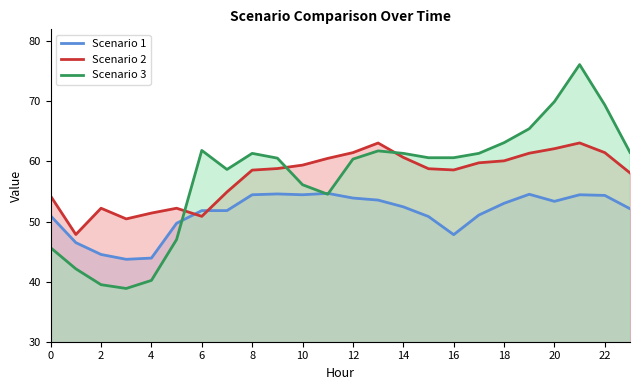

The value of Scenario 3 at 15 is 34.8. True or false?

False